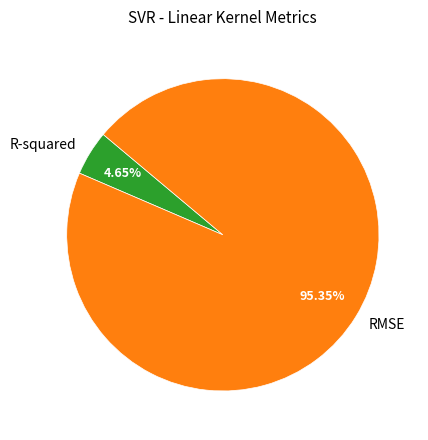

Which category has the biggest portion of the pie?

RMSE